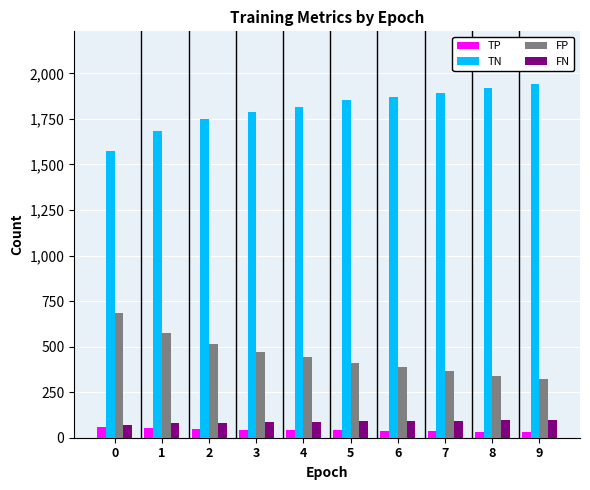

The FP series shows 513 at 2. True or false?

True